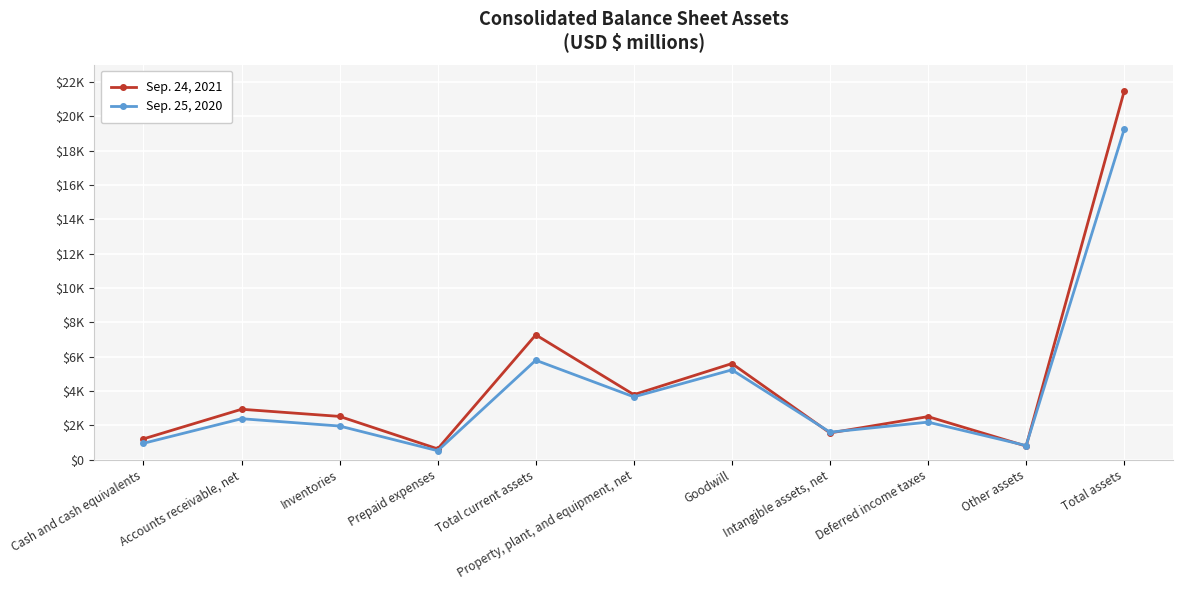

Where does the Sep. 25, 2020 series first go above 2178?

Accounts receivable, net